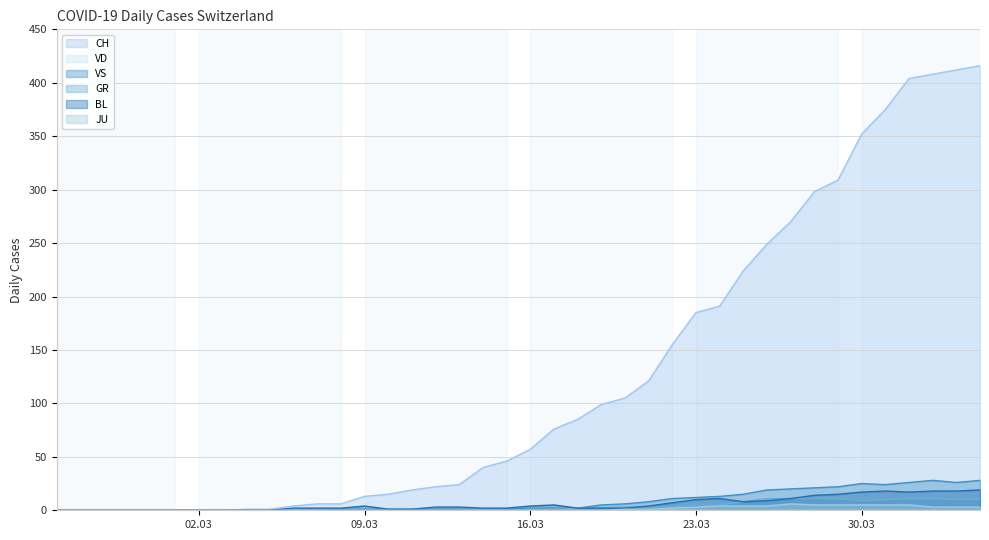

True or false: CH and BL cross at least once.

False